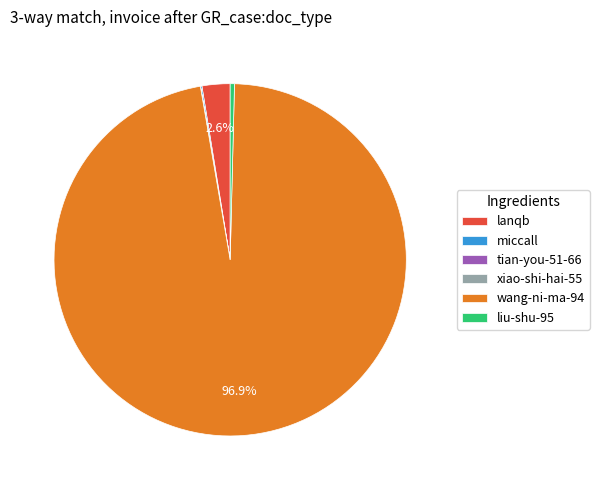

Is there any slice that represents more than half of the pie?

Yes